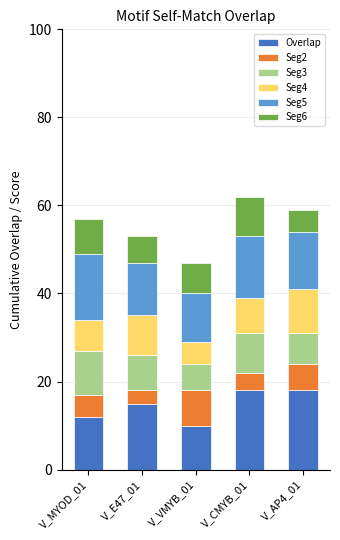

What is the difference between the maximum and minimum values in the Overlap series?

8